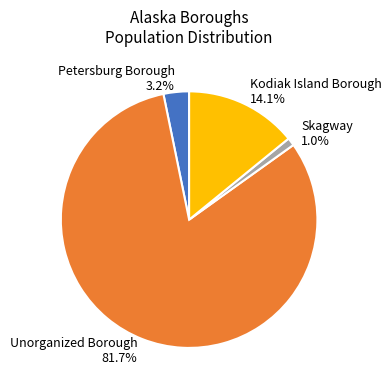

Which has a higher value, Skagway 1.0% or Unorganized Borough 81.7%?

Unorganized Borough 81.7%